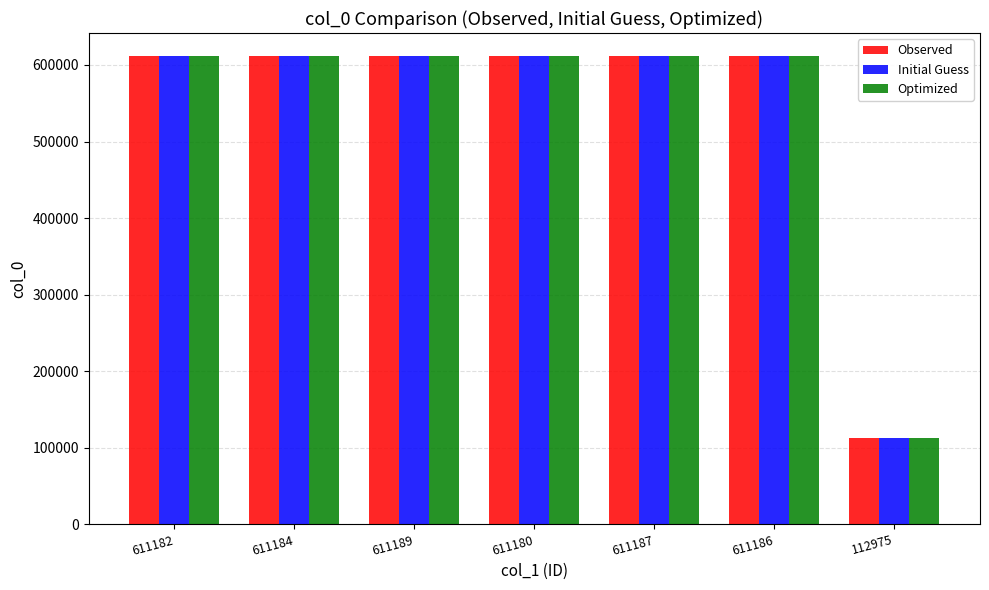

True or false: Optimized has a value of 1080838 at 611184.

False